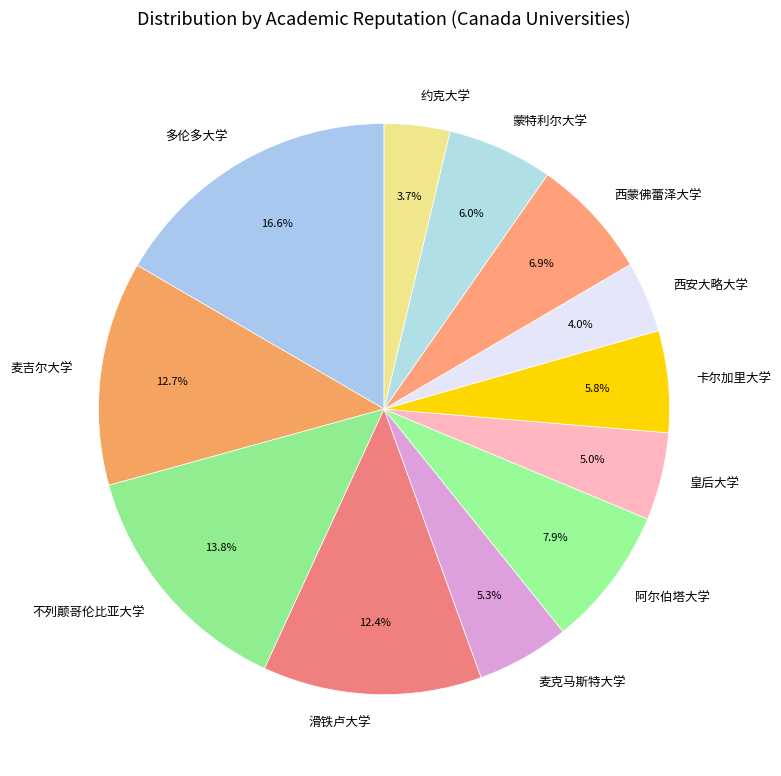

To the nearest percent, what is the combined percentage of 阿尔伯塔大学 and 约克大学?

12%